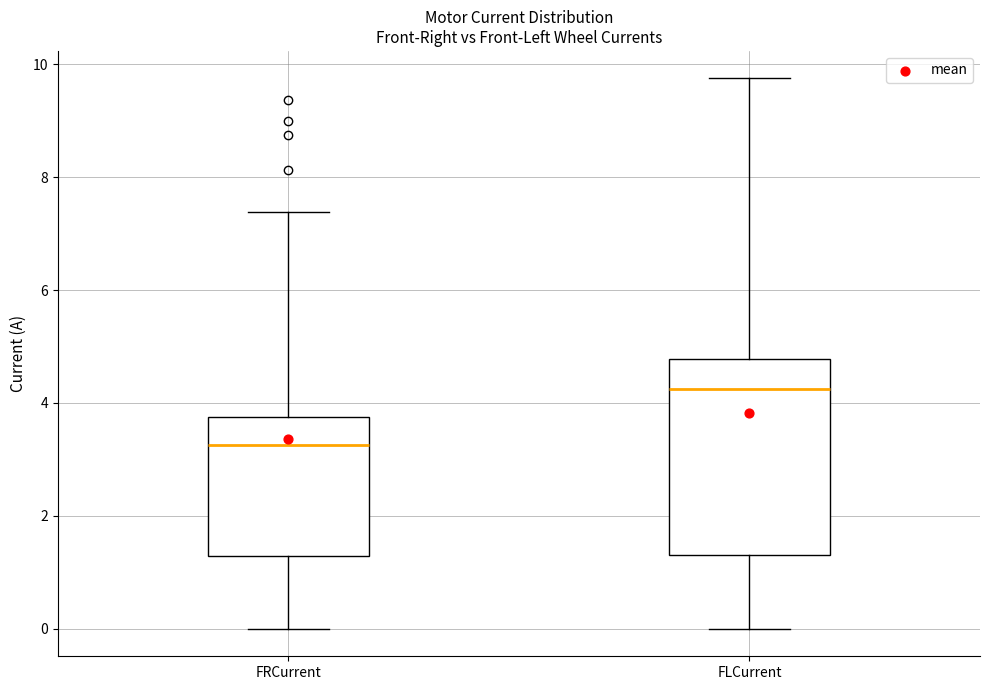

Reading left to right, read every box against the y-axis: the position of its median line, the range the box covers, and the ends of its whiskers. The values are not printed on the chart, so give them approximately, as read against the axis.

FRCurrent: median 3.2, box 1.2 to 3.8, whiskers 0.0 to 7.4
FLCurrent: median 4.2, box 1.4 to 4.8, whiskers 0.0 to 9.8